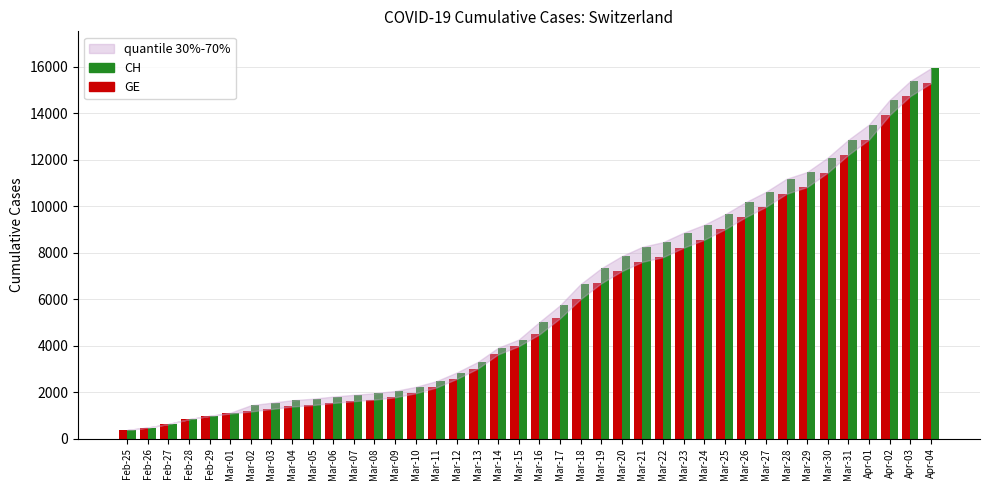

Between Feb-28 and Mar-09, which series saw the biggest shift?

CH